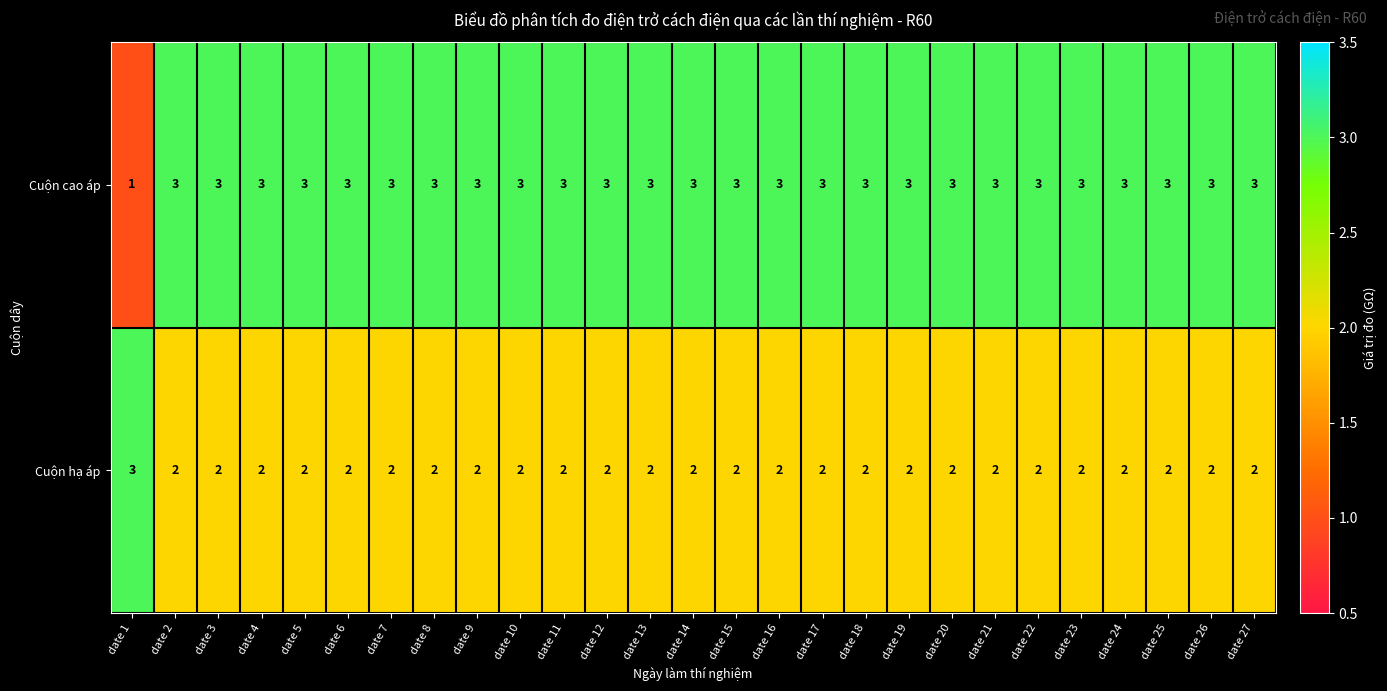

What is the greatest value displayed?

3